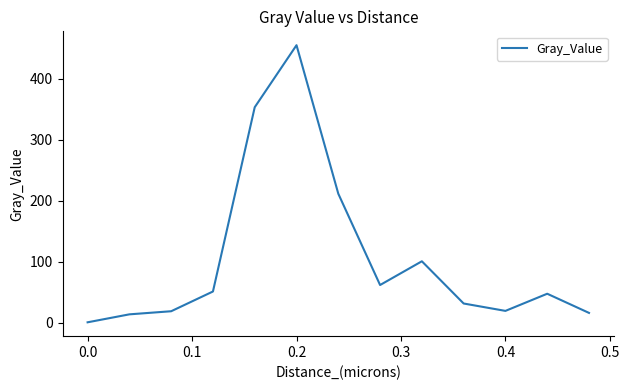

What is the greatest value displayed?

455.3